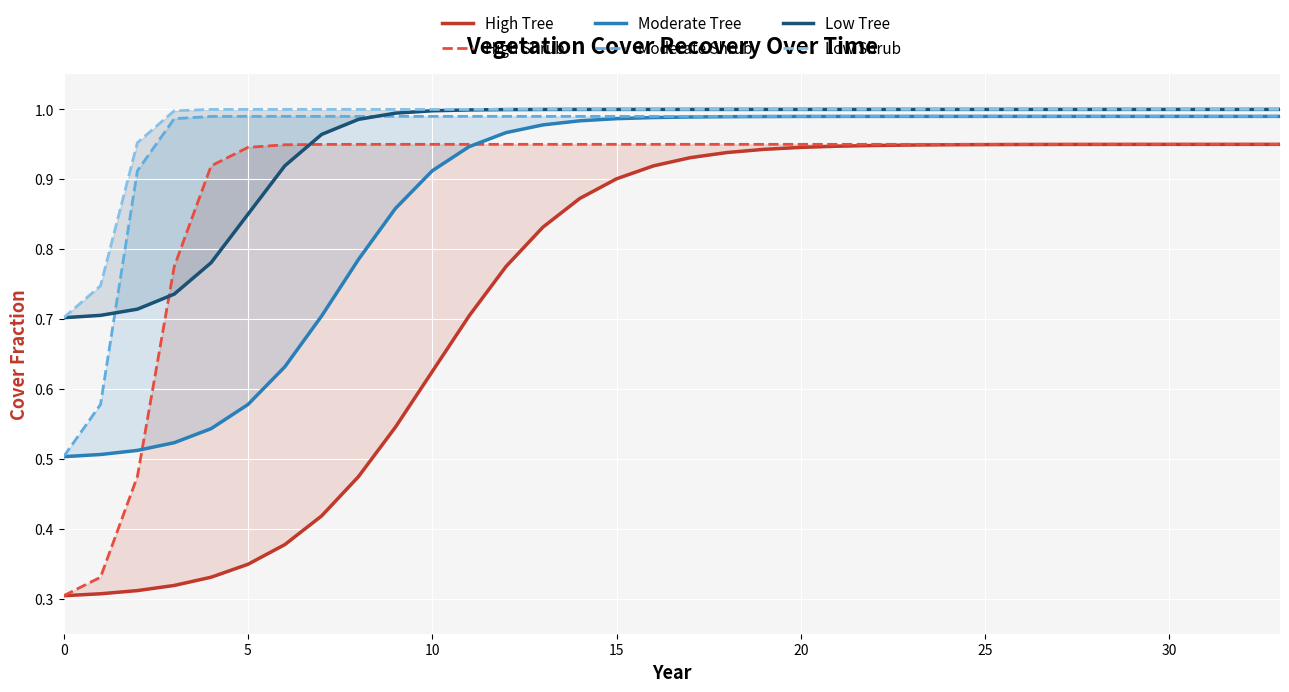

What is the total value across all series at 21?

5.9